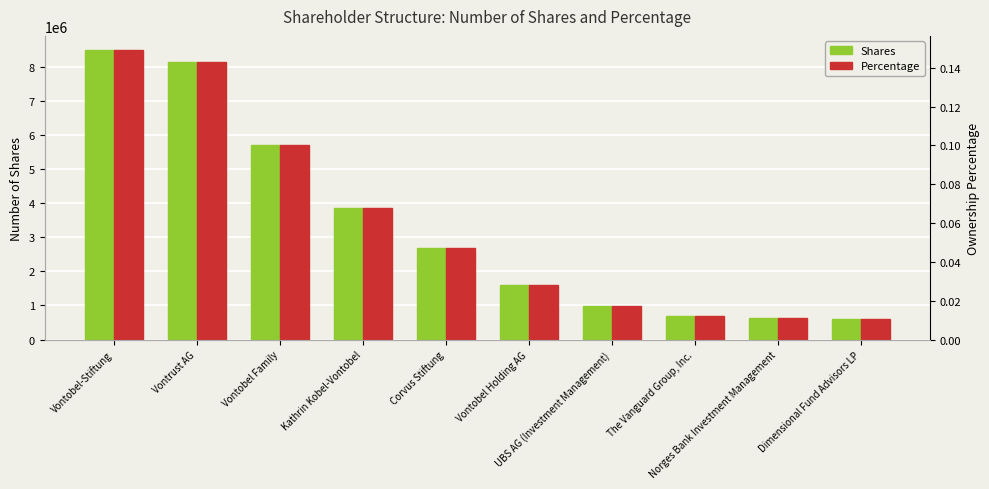

Is the value of Percentage at Norges Bank Investment Management greater than the value of Shares at Corvus Stiftung?

No